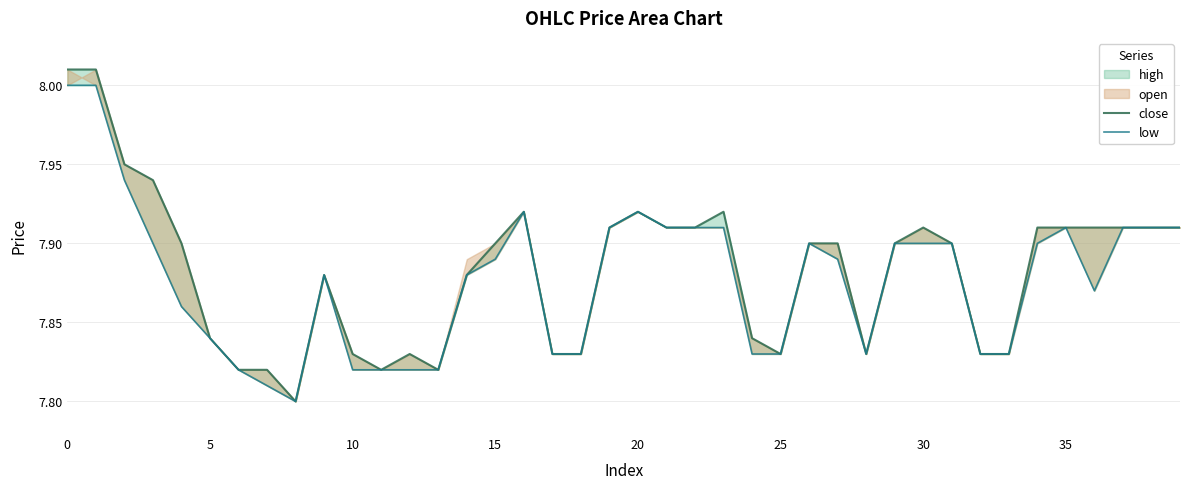

Which series changed the most between 9 and 29?

close